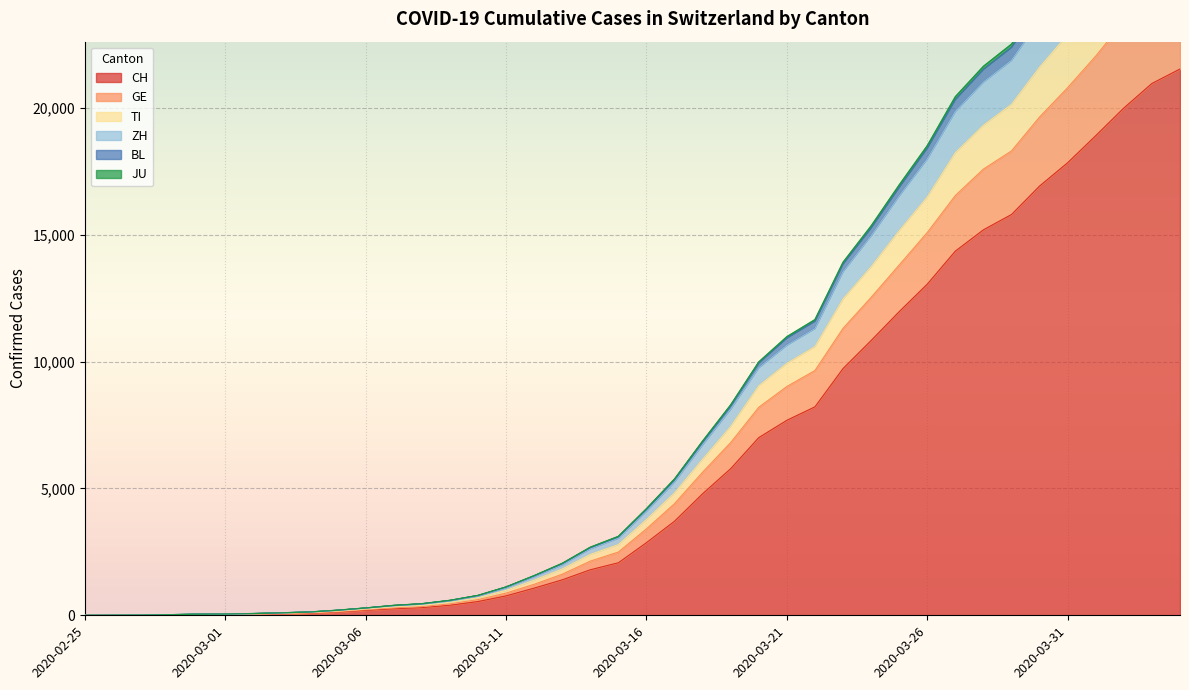

Reading right to left, extract all data points from this chart.

CH: 2020-04-04=21529	2020-04-03=20959	2020-04-02=19991	2020-04-01=18902	2020-03-31=17836	2020-03-30=16917	2020-03-29=15795	2020-03-28=15192	2020-03-27=14353	2020-03-26=13051	2020-03-25=11967	2020-03-24=10828	2020-03-23=9724	2020-03-22=8216	2020-03-21=7685	2020-03-20=7004	2020-03-19=5780	2020-03-18=4792	2020-03-17=3709	2020-03-16=2863	2020-03-15=2071	2020-03-14=1795	2020-03-13=1398	2020-03-12=1072	2020-03-11=766	2020-03-10=542	2020-03-09=396	2020-03-08=303	2020-03-07=257	2020-03-06=197	2020-03-05=125	2020-03-04=83	2020-03-03=59	2020-03-02=40	2020-03-01=29	2020-02-29=23	2020-02-28=13	2020-02-27=6	2020-02-26=2	2020-02-25=0
GE: 2020-04-04=25282	2020-04-03=24580	2020-04-02=23411	2020-04-01=22039	2020-03-31=20794	2020-03-30=19638	2020-03-29=18300	2020-03-28=17585	2020-03-27=16543	2020-03-26=15084	2020-03-25=13804	2020-03-24=12527	2020-03-23=11306	2020-03-22=9646	2020-03-21=9016	2020-03-20=8198	2020-03-19=6807	2020-03-18=5640	2020-03-17=4401	2020-03-16=3407	2020-03-15=2494	2020-03-14=2135	2020-03-13=1620	2020-03-12=1222	2020-03-11=875	2020-03-10=618	2020-03-09=452	2020-03-08=343	2020-03-07=295	2020-03-06=222	2020-03-05=142	2020-03-04=97	2020-03-03=72	2020-03-02=50	2020-03-01=38	2020-02-29=31	2020-02-28=17	2020-02-27=7	2020-02-26=3	2020-02-25=0
TI: 2020-04-04=27724	2020-04-03=26957	2020-04-02=25682	2020-04-01=24234	2020-03-31=22885	2020-03-30=21600	2020-03-29=20137	2020-03-28=19312	2020-03-27=18231	2020-03-26=16485	2020-03-25=15158	2020-03-24=13736	2020-03-23=12468	2020-03-22=10591	2020-03-21=9932	2020-03-20=9047	2020-03-19=7445	2020-03-18=6151	2020-03-17=4827	2020-03-16=3775	2020-03-15=2787	2020-03-14=2400	2020-03-13=1826	2020-03-12=1385	2020-03-11=983	2020-03-10=693	2020-03-09=513	2020-03-08=392	2020-03-07=336	2020-03-06=250	2020-03-05=167	2020-03-04=110	2020-03-03=80	2020-03-02=54	2020-03-01=40	2020-02-29=33	2020-02-28=18	2020-02-27=8	2020-02-26=4	2020-02-25=0
ZH: 2020-04-04=30185	2020-04-03=29385	2020-04-02=27982	2020-04-01=26370	2020-03-31=24832	2020-03-30=23459	2020-03-29=21870	2020-03-28=21013	2020-03-27=19858	2020-03-26=17985	2020-03-25=16526	2020-03-24=14957	2020-03-23=13541	2020-03-22=11302	2020-03-21=10643	2020-03-20=9758	2020-03-19=8124	2020-03-18=6719	2020-03-17=5256	2020-03-16=4101	2020-03-15=3037	2020-03-14=2618	2020-03-13=1989	2020-03-12=1525	2020-03-11=1084	2020-03-10=755	2020-03-09=562	2020-03-08=432	2020-03-07=370	2020-03-06=279	2020-03-05=190	2020-03-04=125	2020-03-03=93	2020-03-02=64	2020-03-01=47	2020-02-29=39	2020-02-28=20	2020-02-27=10	2020-02-26=6	2020-02-25=0
BL: 2020-04-04=30995	2020-04-03=30159	2020-04-02=28741	2020-04-01=27103	2020-03-31=25533	2020-03-30=24126	2020-03-29=22508	2020-03-28=21634	2020-03-27=20438	2020-03-26=18507	2020-03-25=16959	2020-03-24=15345	2020-03-23=13912	2020-03-22=11652	2020-03-21=10979	2020-03-20=9986	2020-03-19=8294	2020-03-18=6867	2020-03-17=5374	2020-03-16=4202	2020-03-15=3110	2020-03-14=2683	2020-03-13=2048	2020-03-12=1563	2020-03-11=1117	2020-03-10=784	2020-03-09=589	2020-03-08=456	2020-03-07=390	2020-03-06=289	2020-03-05=200	2020-03-04=129	2020-03-03=97	2020-03-02=67	2020-03-01=50	2020-02-29=42	2020-02-28=22	2020-02-27=11	2020-02-26=6	2020-02-25=0
JU: 2020-04-04=30841	2020-04-03=30010	2020-04-02=28592	2020-04-01=26958	2020-03-31=25393	2020-03-30=23998	2020-03-29=22381	2020-03-28=21515	2020-03-27=20324	2020-03-26=18407	2020-03-25=16867	2020-03-24=15263	2020-03-23=13843	2020-03-22=11591	2020-03-21=10925	2020-03-20=9942	2020-03-19=8258	2020-03-18=6835	2020-03-17=5345	2020-03-16=4177	2020-03-15=3091	2020-03-14=2665	2020-03-13=2031	2020-03-12=1551	2020-03-11=1110	2020-03-10=777	2020-03-09=582	2020-03-08=451	2020-03-07=385	2020-03-06=285	2020-03-05=196	2020-03-04=127	2020-03-03=95	2020-03-02=66	2020-03-01=49	2020-02-29=41	2020-02-28=21	2020-02-27=10	2020-02-26=6	2020-02-25=0